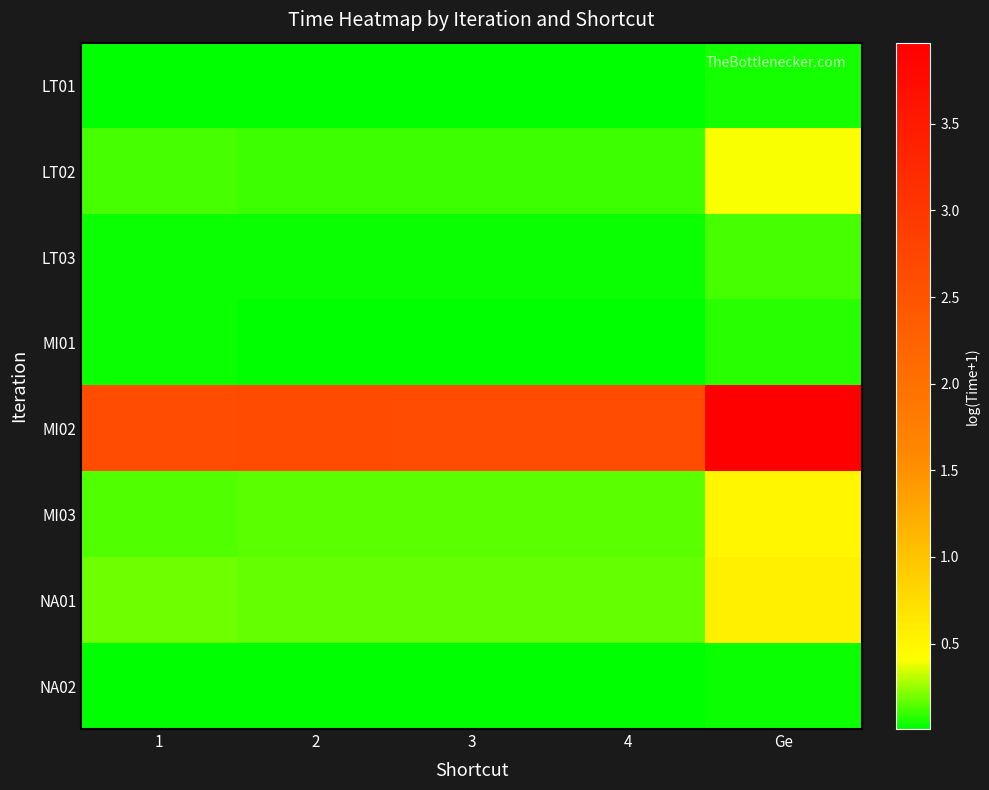

Rank the series by their maximum value, from highest to lowest.

MI02, NA01, MI03, LT02, LT03, MI01, LT01, NA02